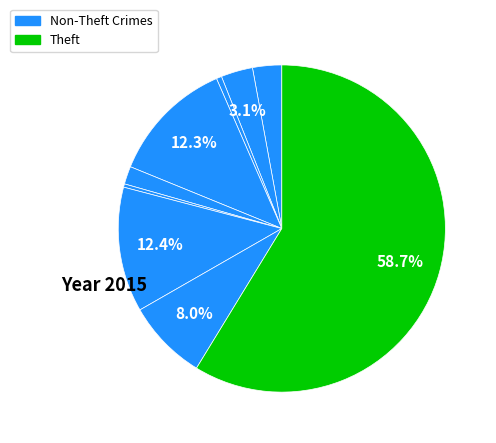

How many slices are in this pie chart?

9